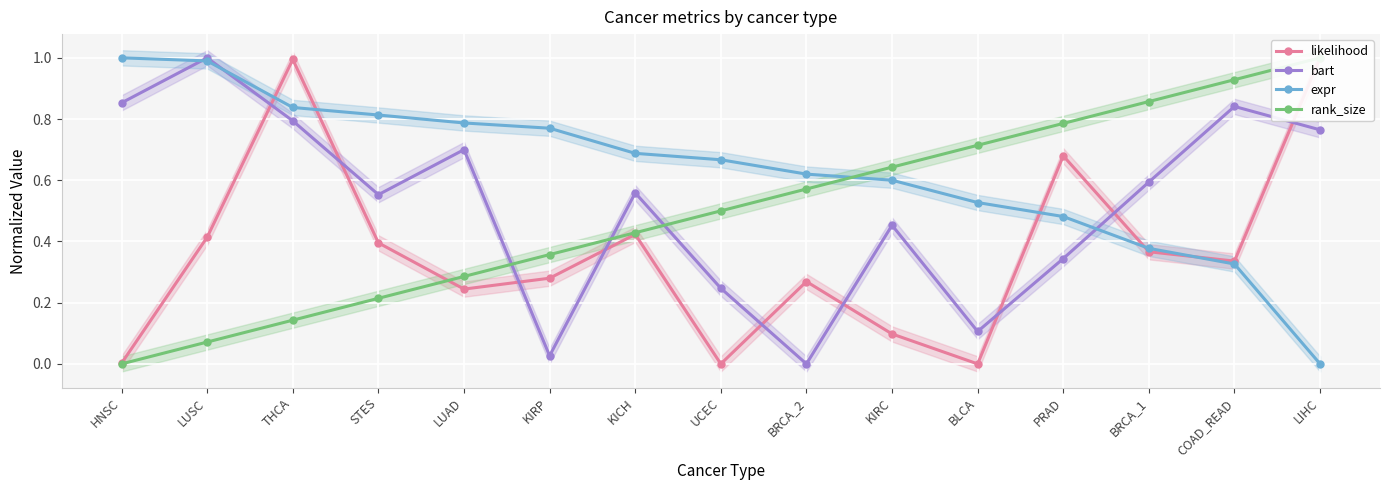

What is the greatest value displayed?

1.0